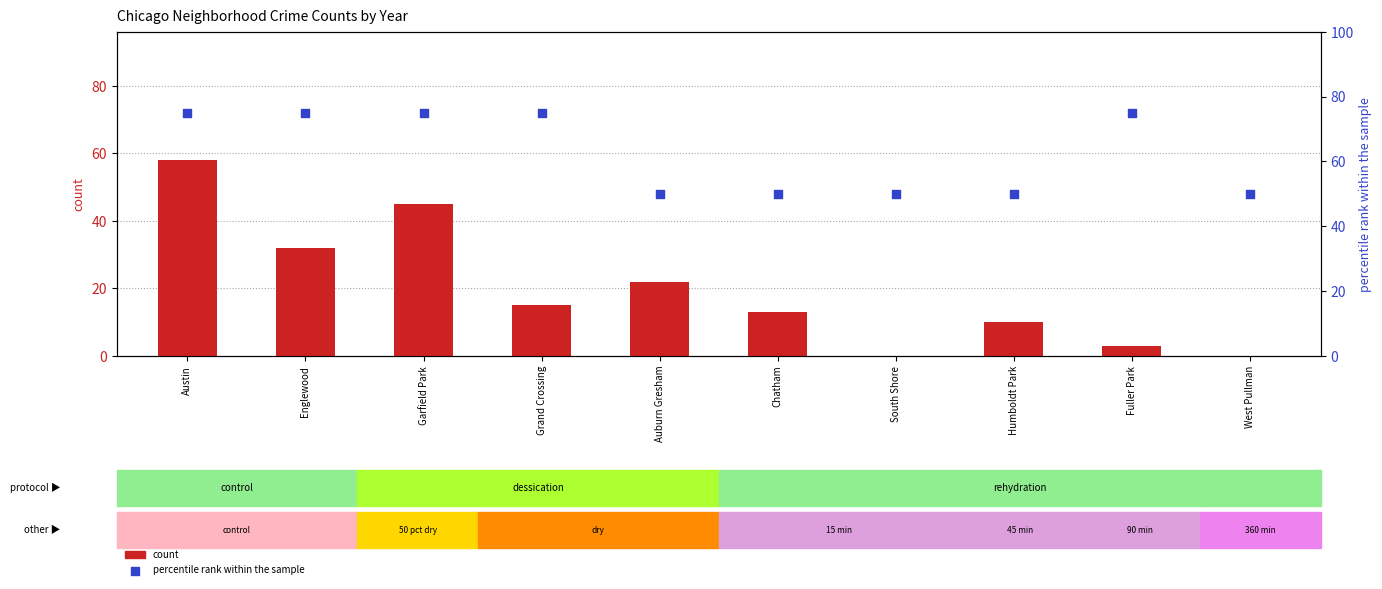

Which series reaches the maximum Y coordinate?

percentile rank within the sample